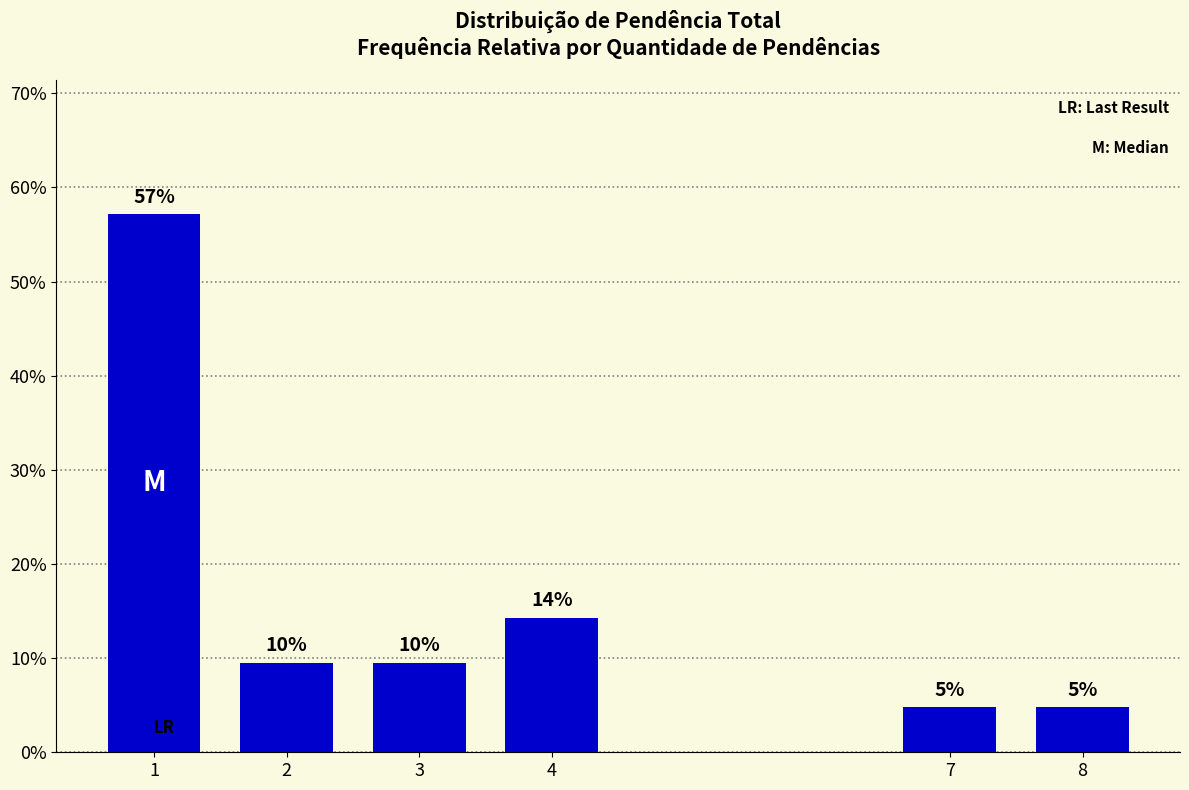

How many bars are there in total?

6